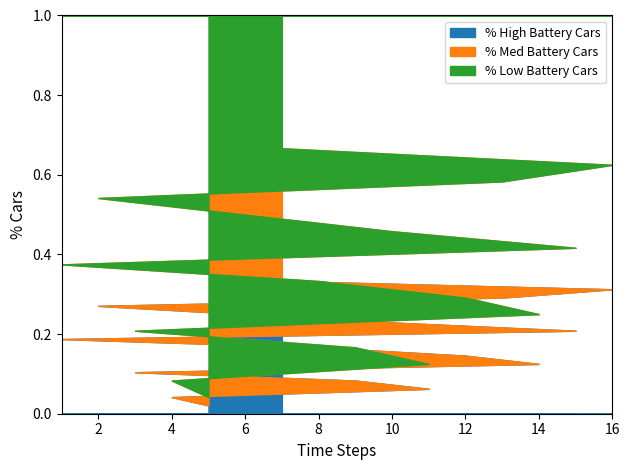

True or false: the data has more than 2 interior local peaks.

False